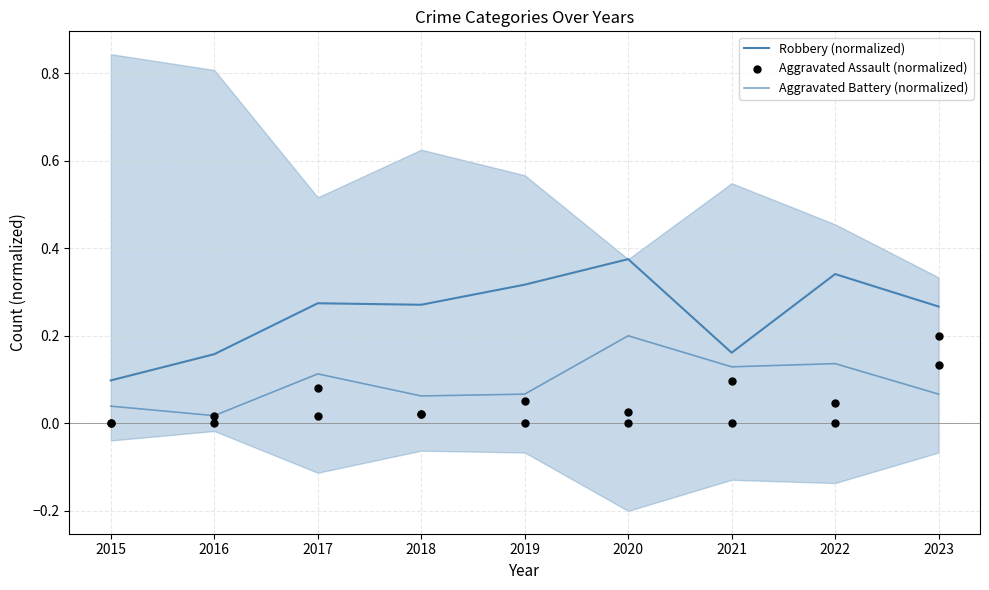

Which series has the largest Y range (max minus min)?

Robbery (normalized)